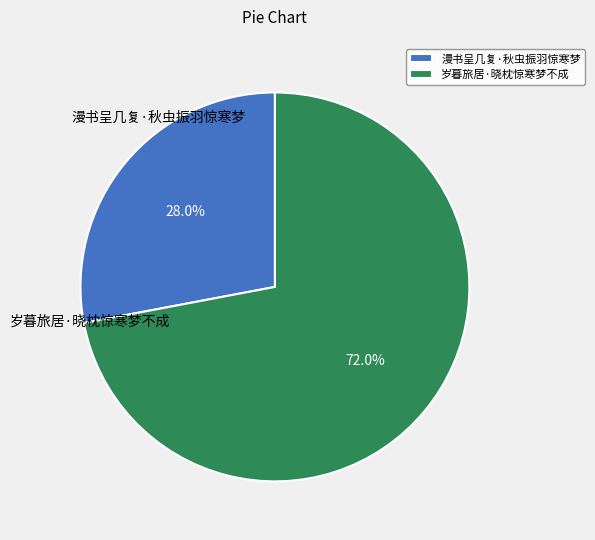

Is there a majority slice in this chart?

Yes